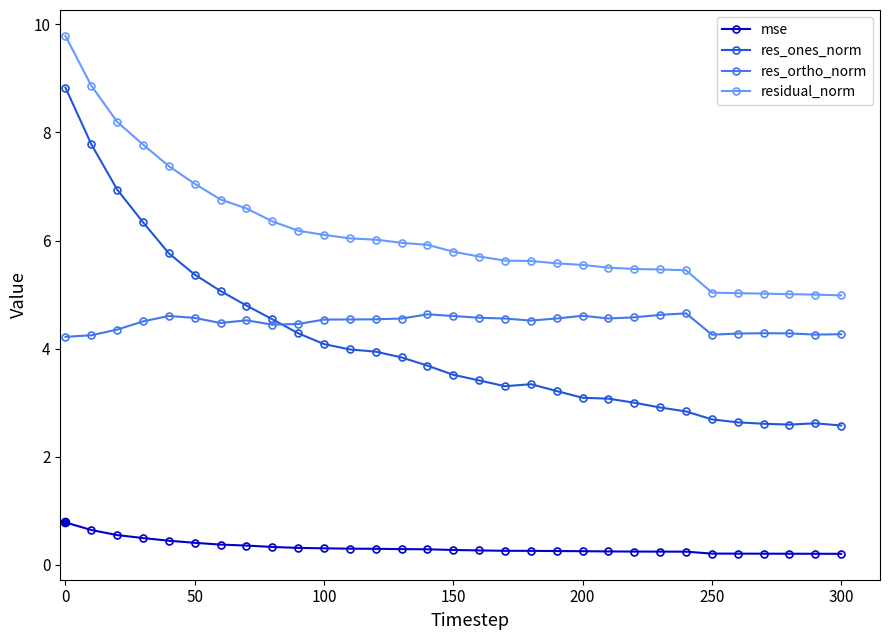

Which series has the largest range (max minus min)?

res_ones_norm